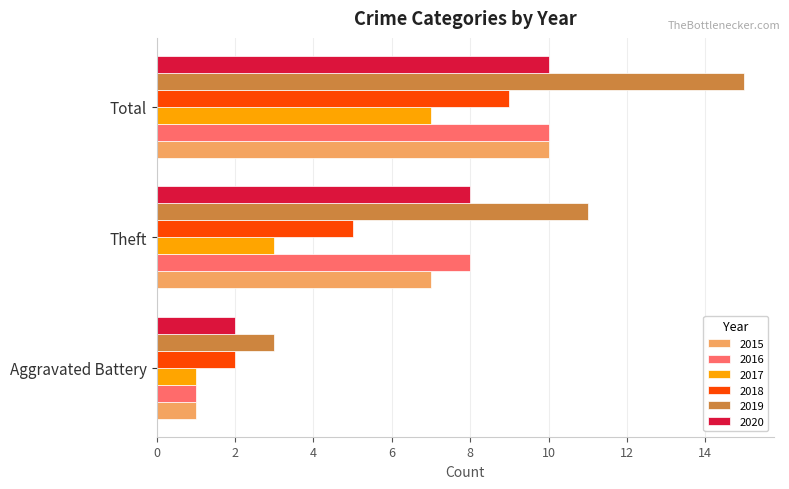

Which series changed the most between Aggravated Battery and Theft?

2019